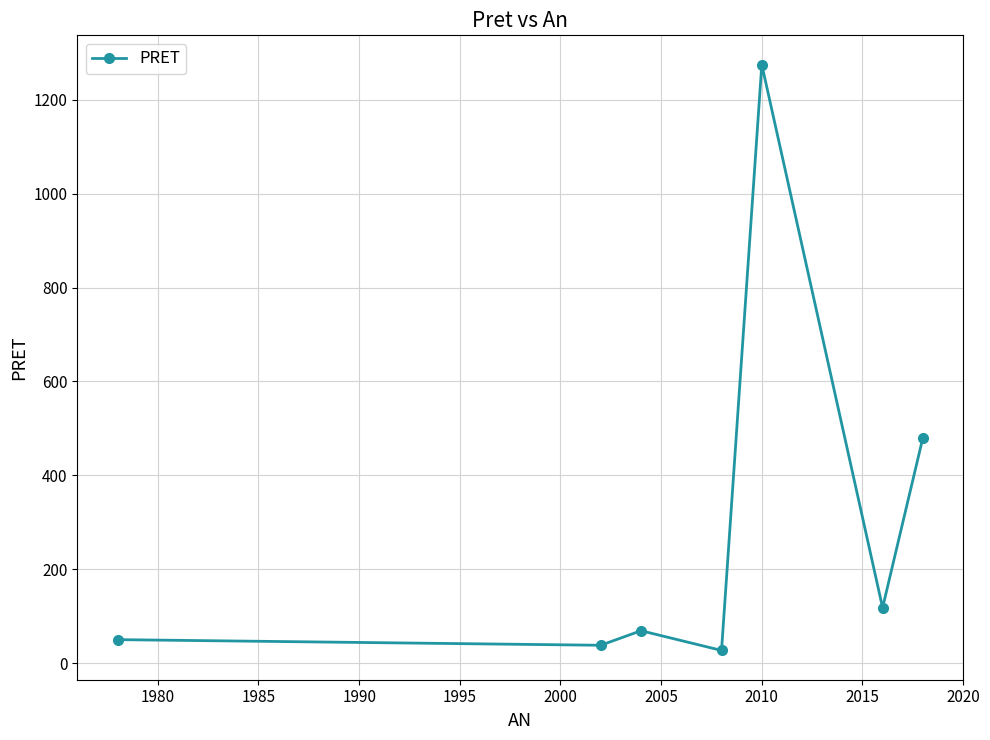

What is the greatest value displayed?

1275